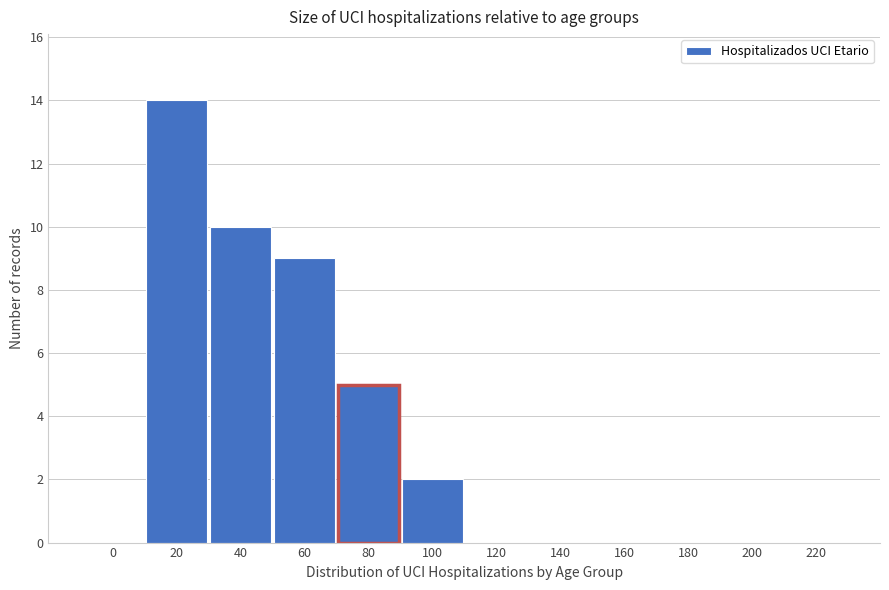

Reading left to right, what are all the values shown in this chart?

0=0	20=14	40=10	60=9	80=5	100=2	120=0	140=0	160=0	180=0	200=0	220=0